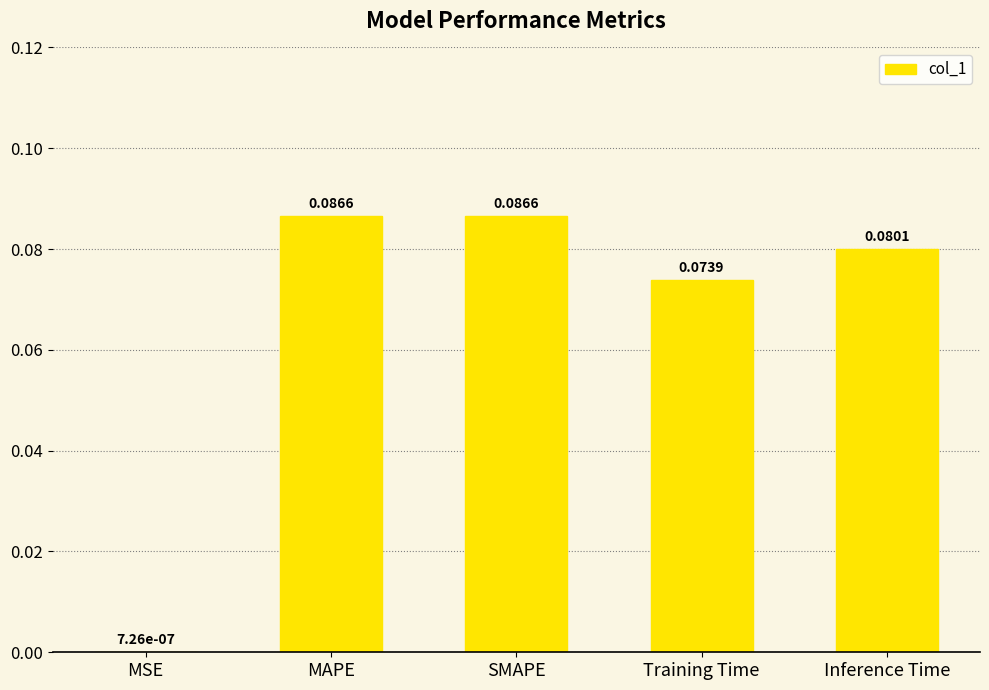

What is the change in value from MSE to SMAPE?

+0.1